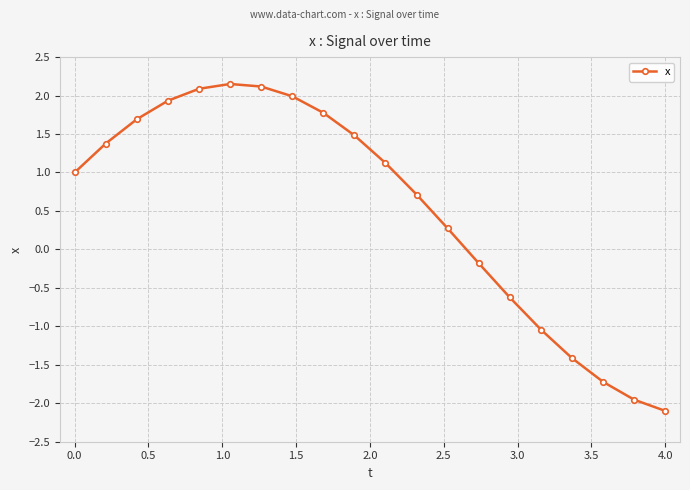

What is the minimum value shown in the chart?

-2.1